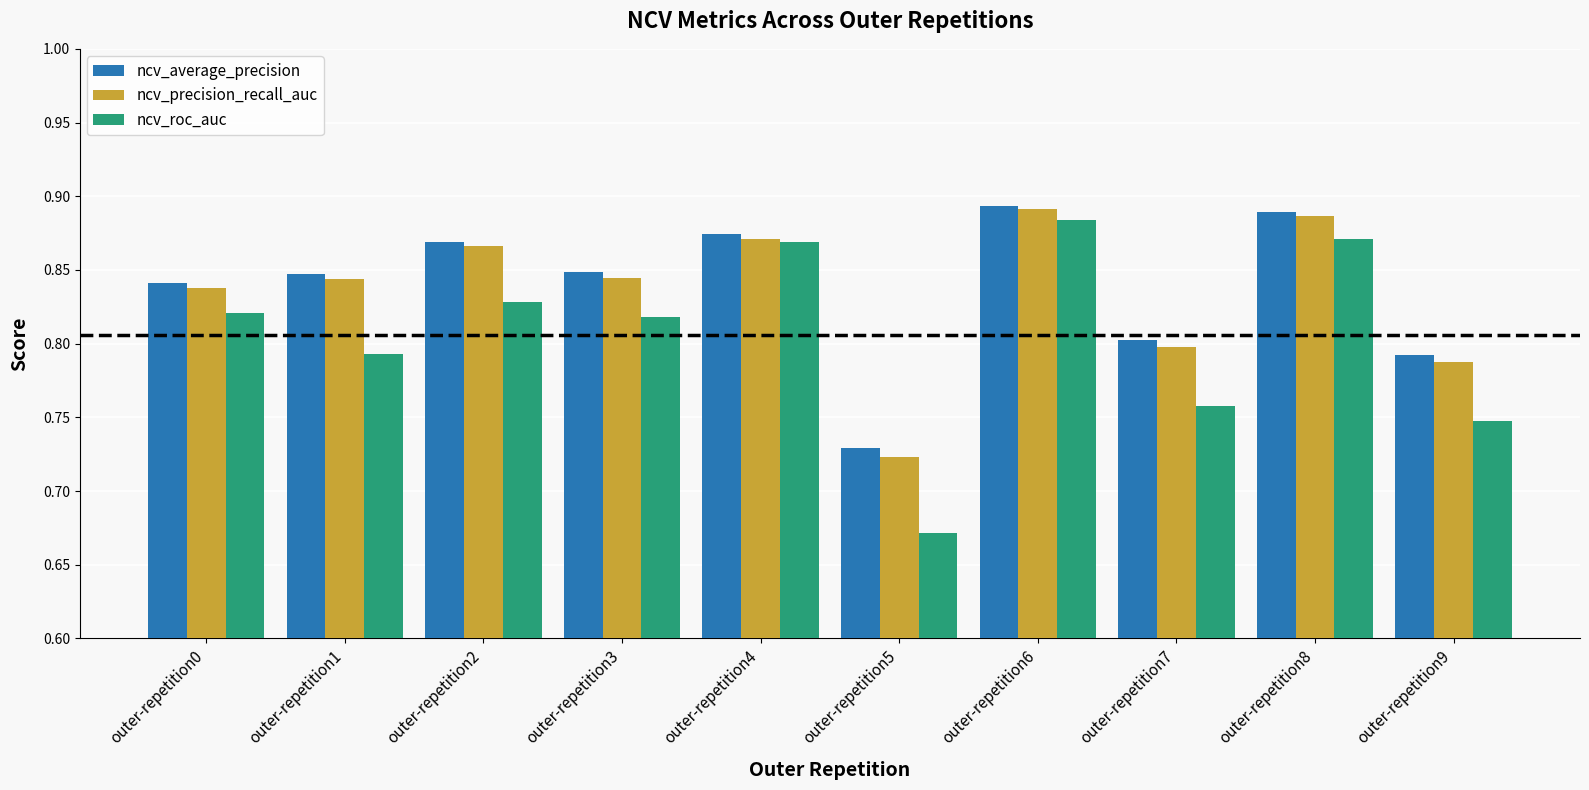

The ncv_average_precision series shows 1.2 at outer-repetition5. True or false?

False